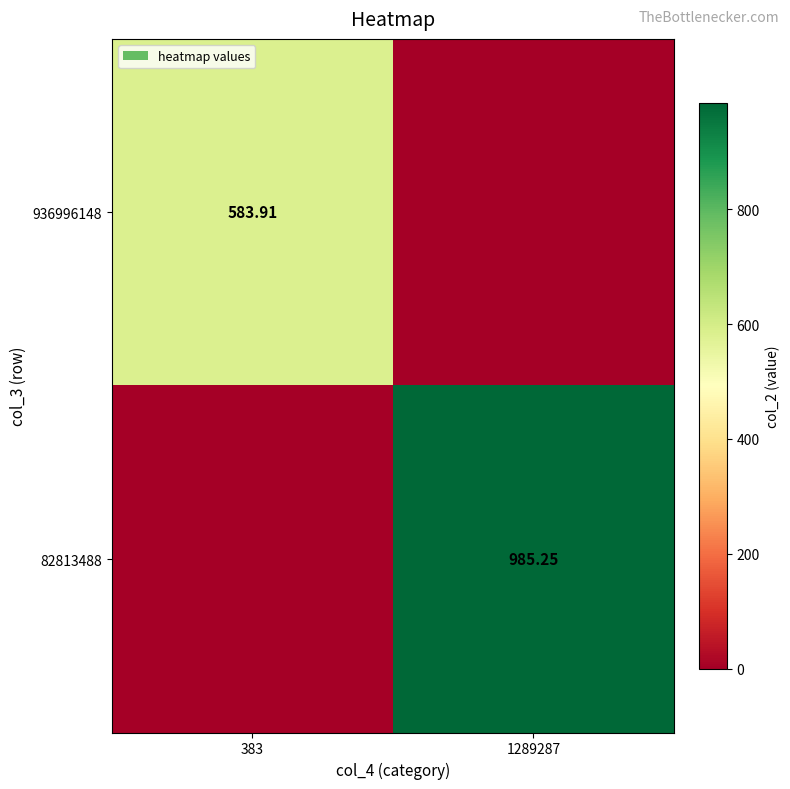

At which category is the sum across all series the highest?

1289287